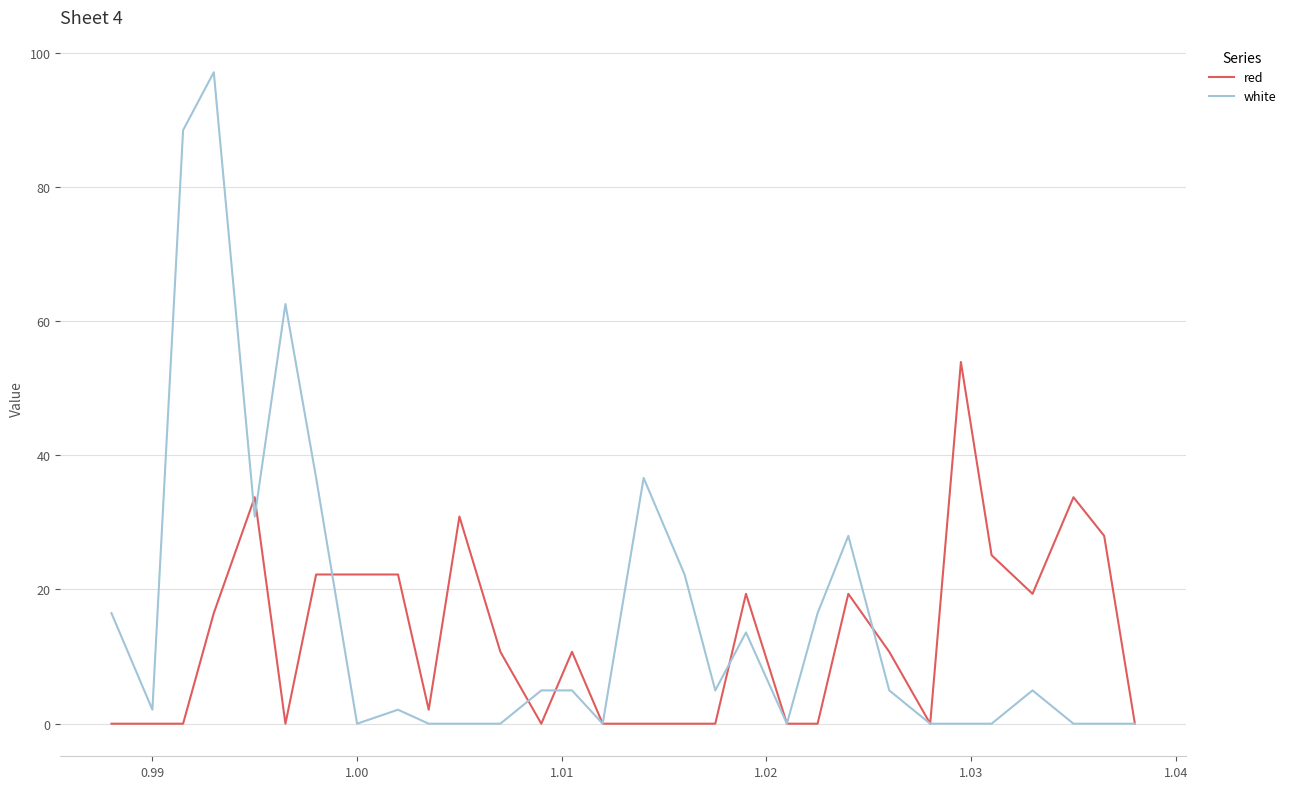

What is the highest value of the red series?

53.9